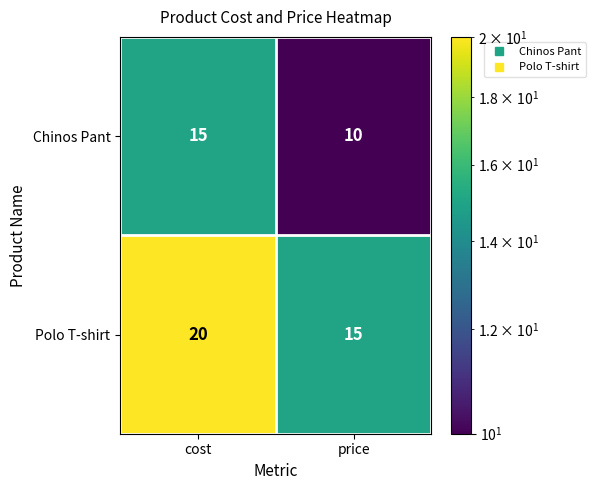

Rank the series by their average value, from highest to lowest.

Polo T-shirt, Chinos Pant